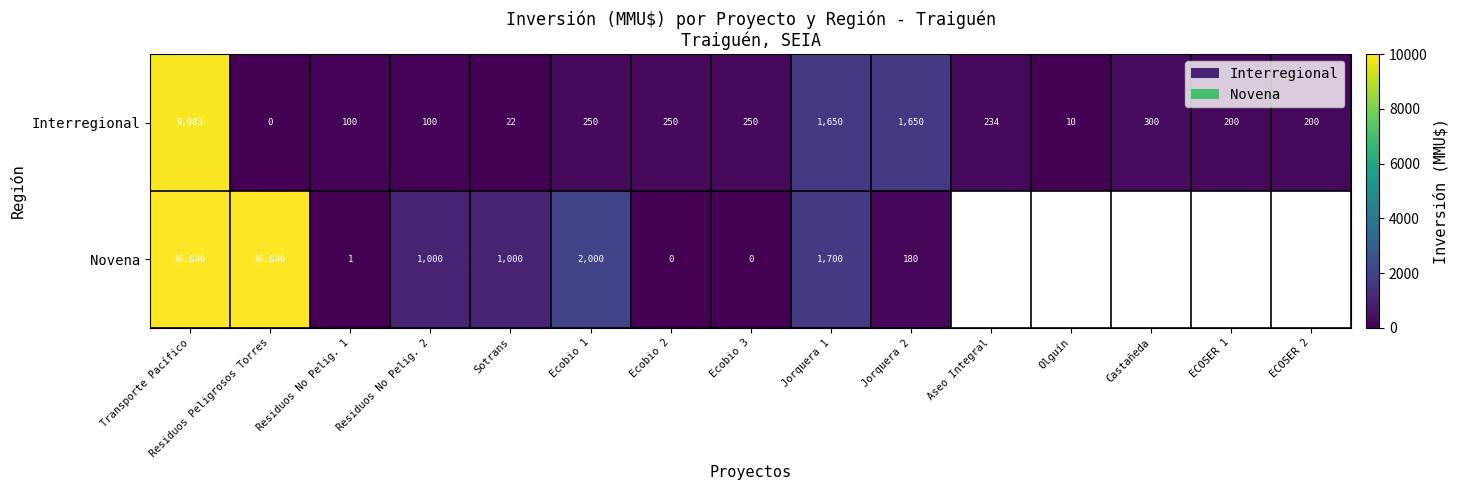

What is the difference between the second highest and minimum values in the Interregional series?

1650